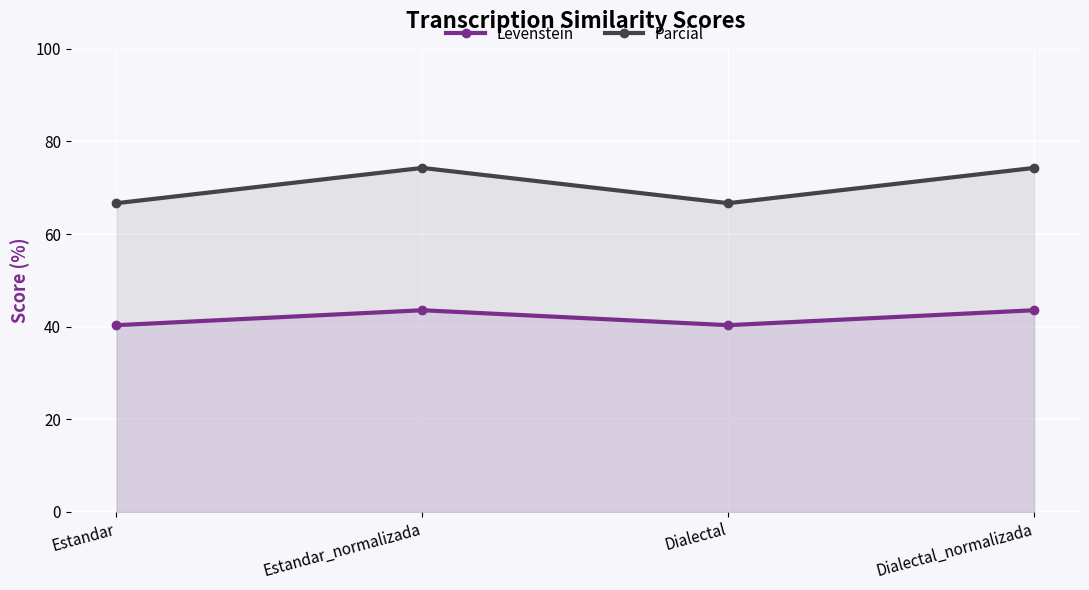

How many data points in Levenstein are above 43?

2